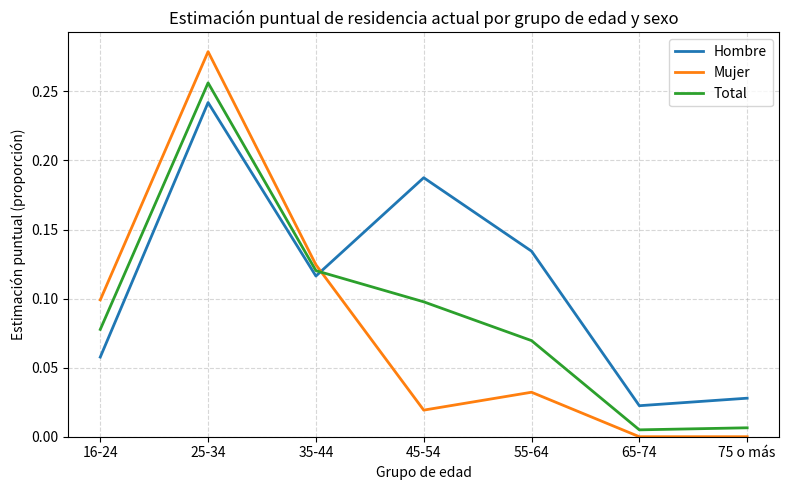

List the series in order of their overall mean, highest first.

Hombre, Total, Mujer